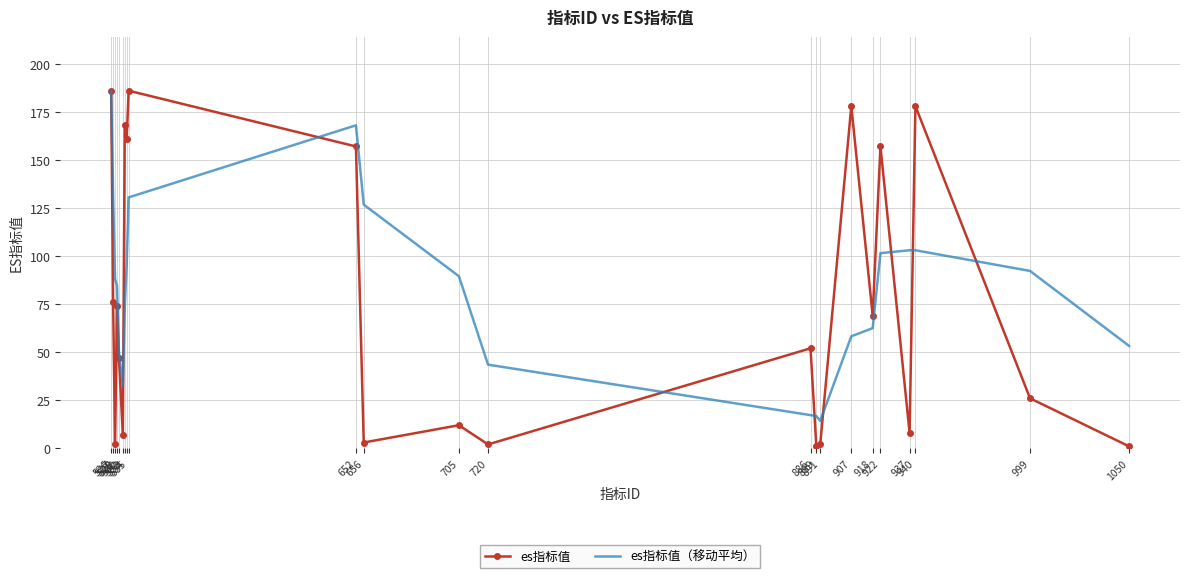

What is the smallest value displayed?

1.0